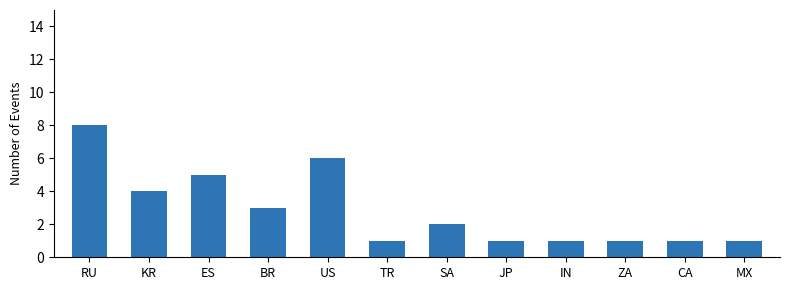

Which label corresponds to the largest value in the chart?

RU